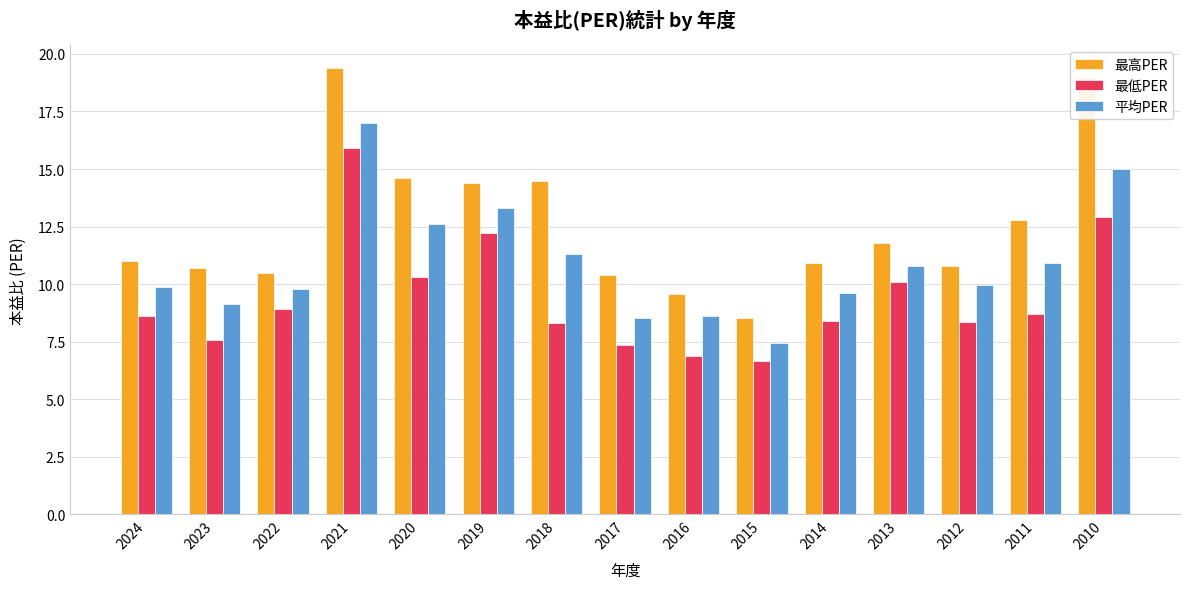

Which series has the widest spread of values?

最高PER